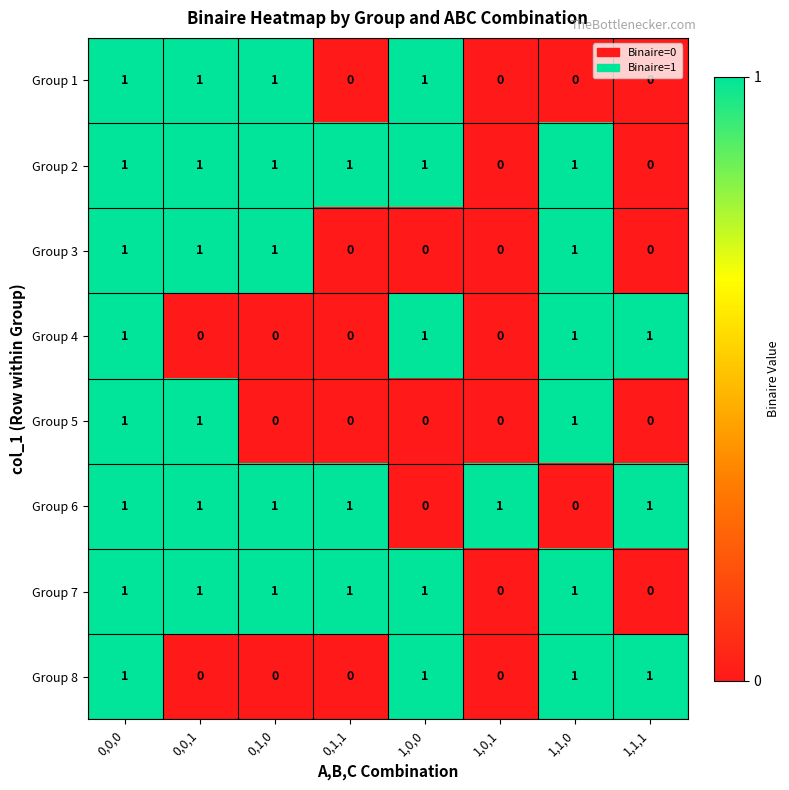

What is the sum of all Group 5 values?

3